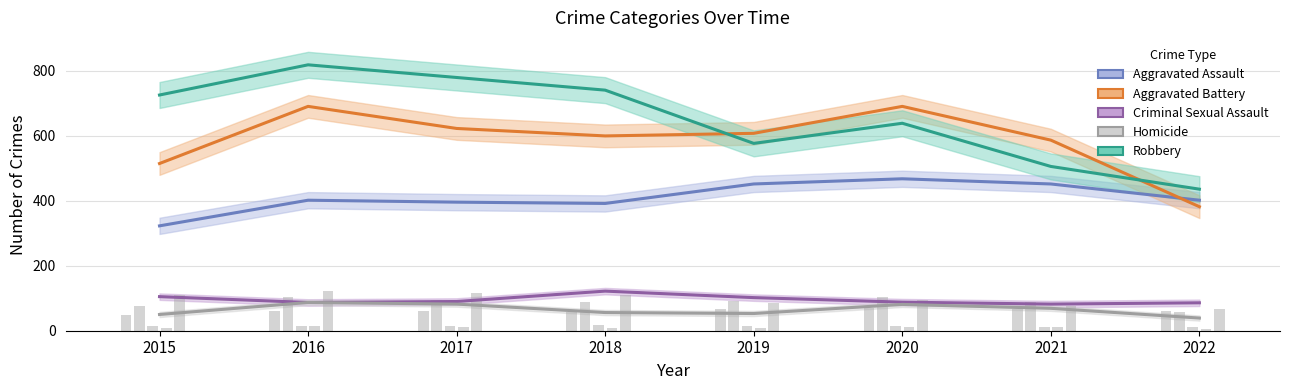

True or false: Criminal Sexual Assault has a value of 88 at 2020.

True